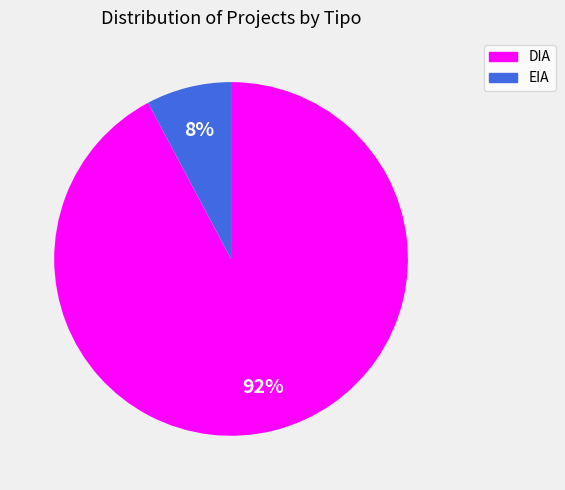

To the nearest percent, what portion does DIA represent?

92%